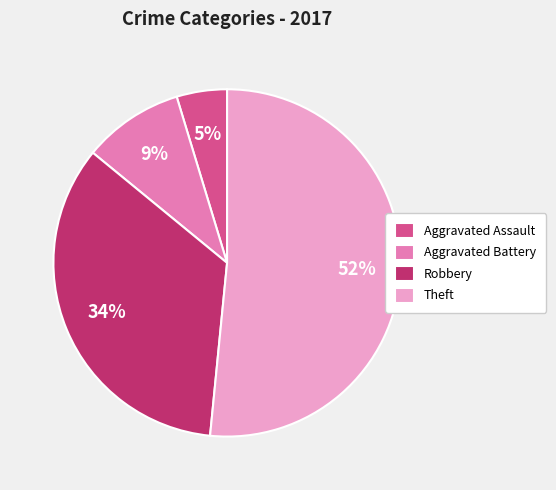

To the nearest percent, what is the average slice percentage?

25%